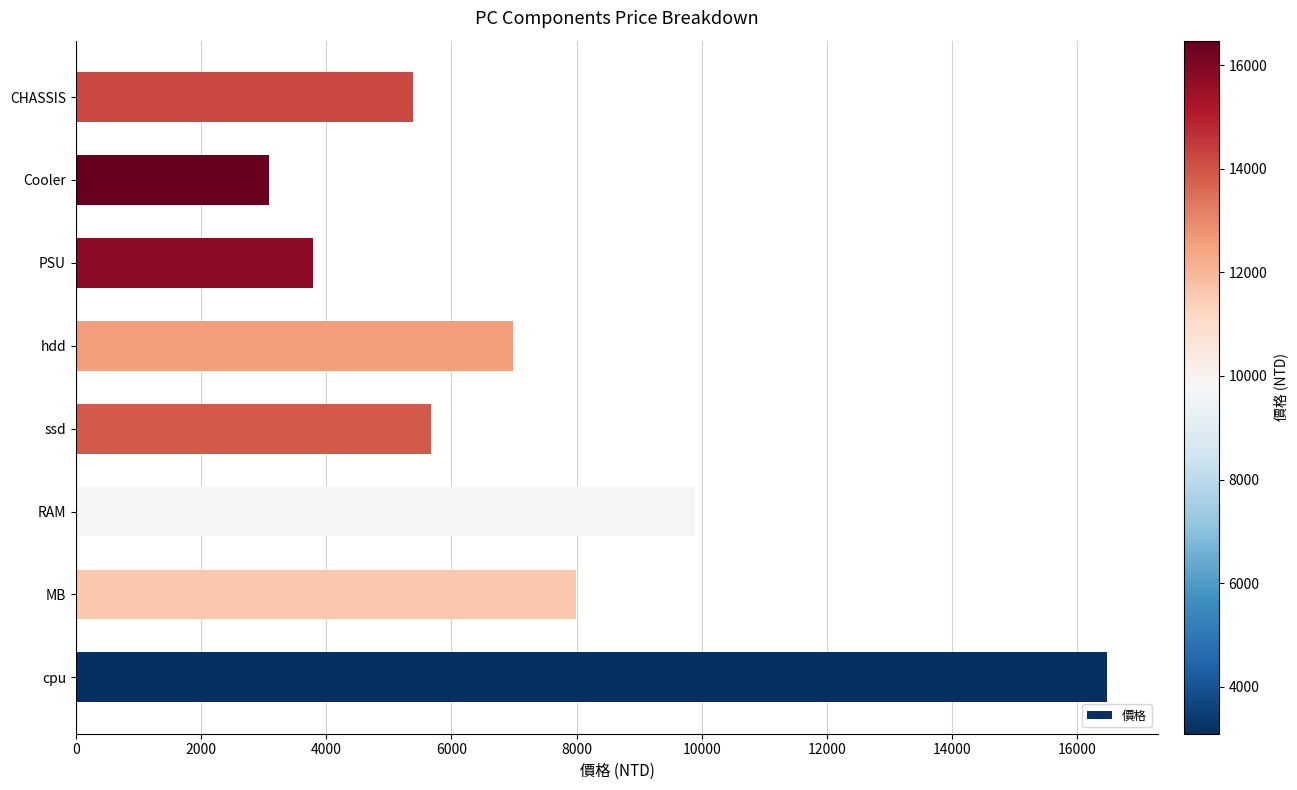

Does the chart contain any negative values?

No